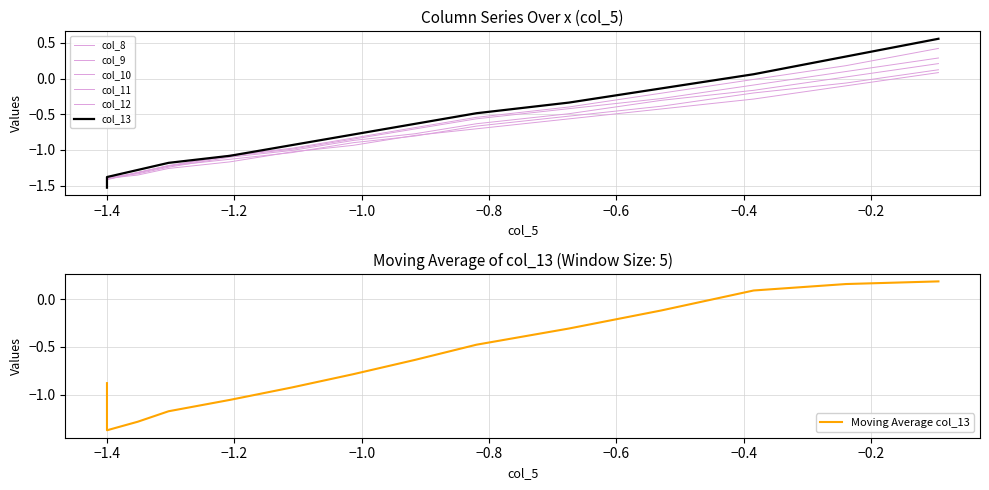

Is the value of col_13 at −1.0 greater than the value of col_10 at 9?

No